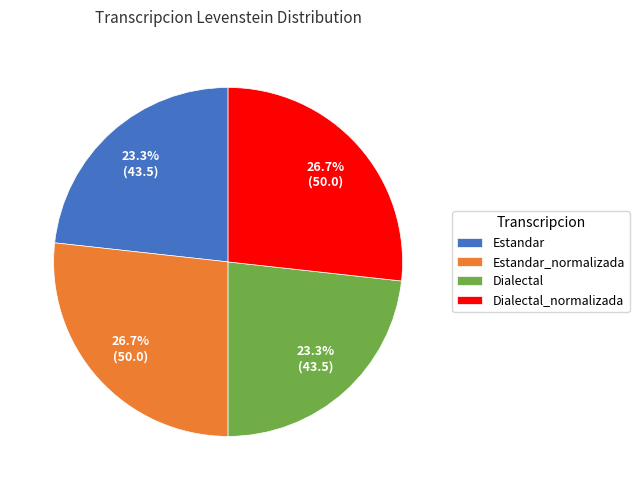

What is the ratio of the value at Estandar to the value at Dialectal?

1.0